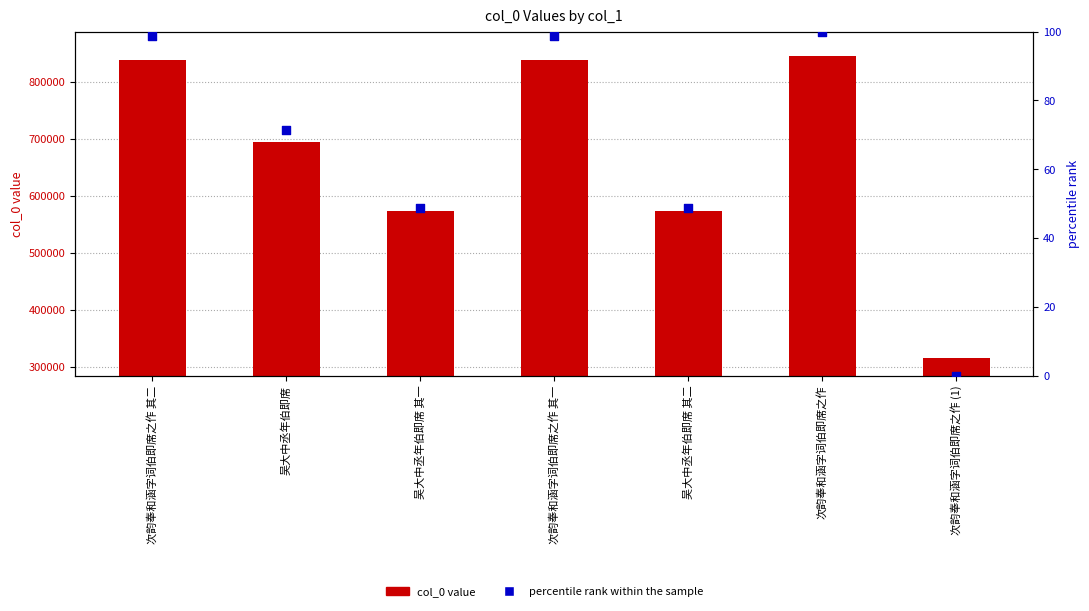

Which series has the widest spread of Y values?

col_0 value